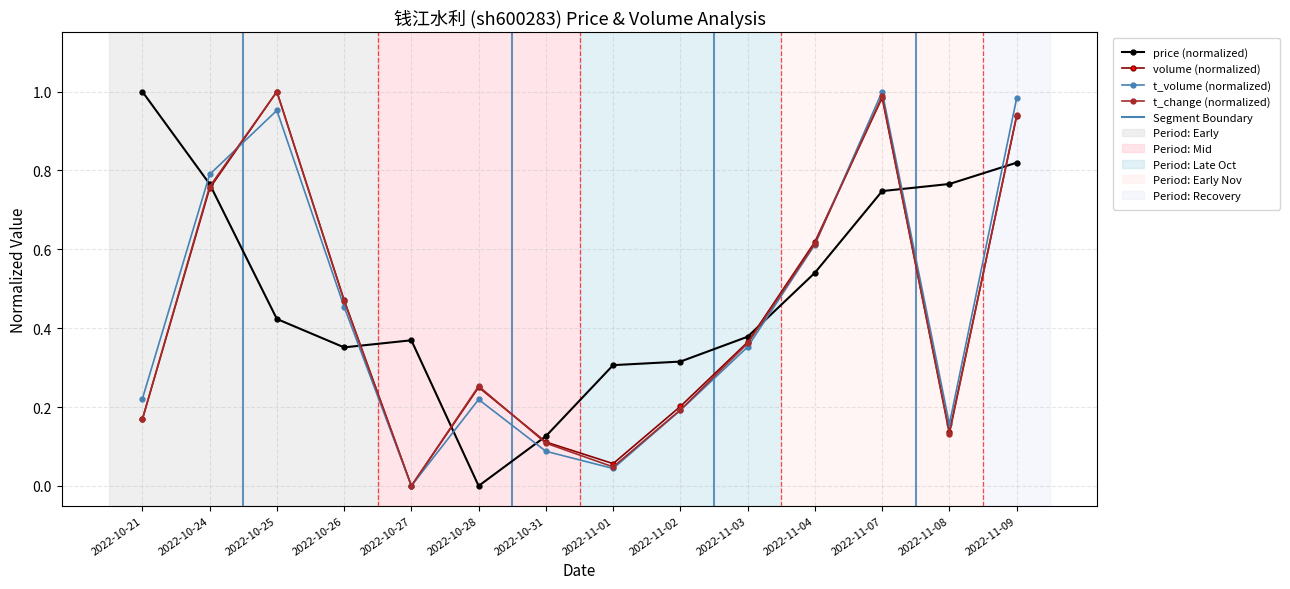

Between 2022-10-21 and 2022-11-08, which series saw the biggest shift?

price (normalized)